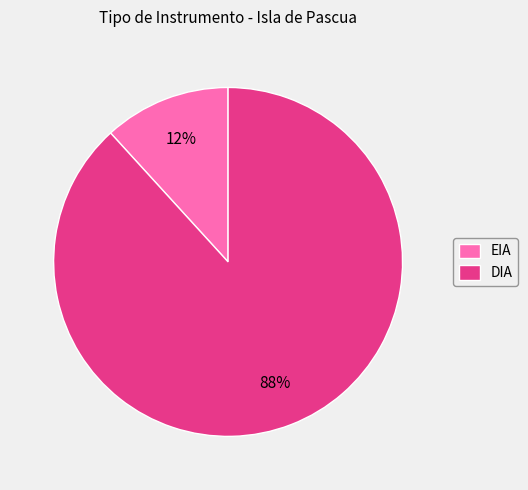

Is there any slice that represents more than half of the pie?

Yes